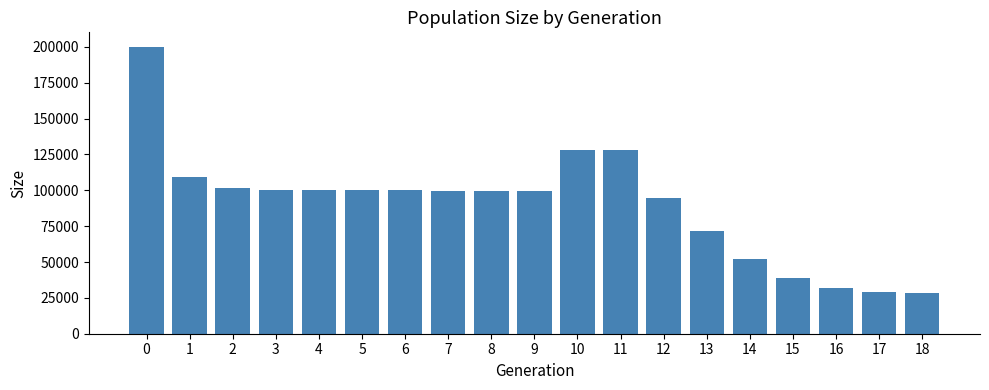

The chart shows a value of 6097 at 18. True or false?

False